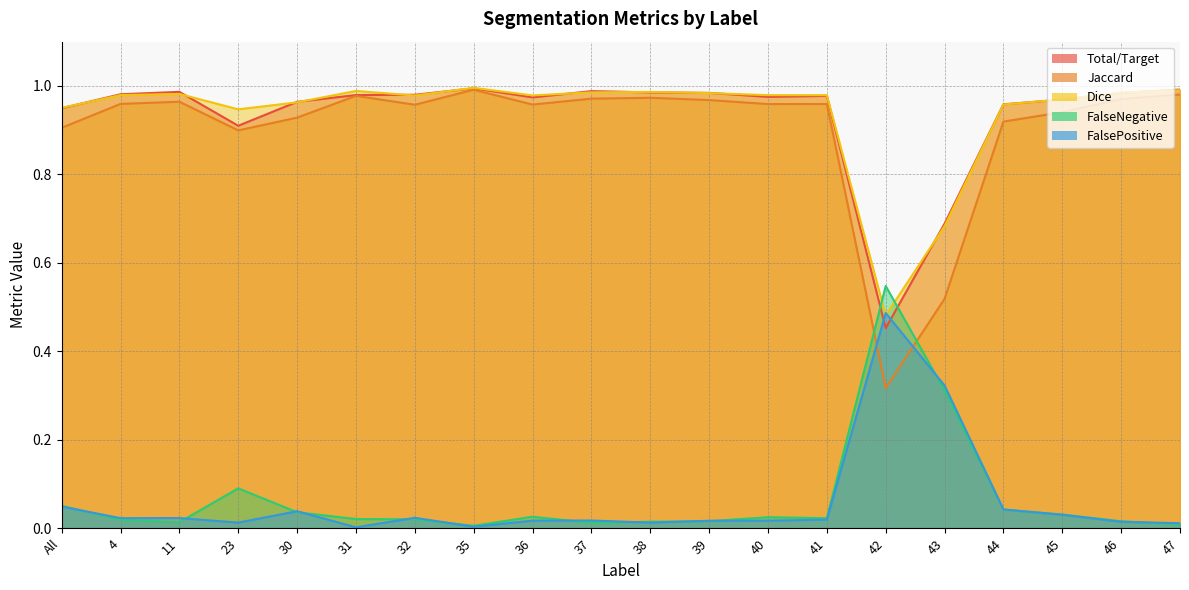

Reading left to right, what are all the values shown in this chart?

Total/Target: 0.9	1.0	1.0	0.9	1.0	1.0	1.0	1.0	1.0	1.0	1.0	1.0	1.0	1.0	0.5	0.7	1.0	1.0	1.0	1.0
Jaccard: 0.9	1.0	1.0	0.9	0.9	1.0	1.0	1.0	1.0	1.0	1.0	1.0	1.0	1.0	0.3	0.5	0.9	0.9	1.0	1.0
Dice: 1.0	1.0	1.0	0.9	1.0	1.0	1.0	1.0	1.0	1.0	1.0	1.0	1.0	1.0	0.5	0.7	1.0	1.0	1.0	1.0
FalseNegative: 0.1	0.0	0.0	0.1	0.0	0.0	0.0	0.0	0.0	0.0	0.0	0.0	0.0	0.0	0.5	0.3	0.0	0.0	0.0	0.0
FalsePositive: 0.0	0.0	0.0	0.0	0.0	0.0	0.0	0.0	0.0	0.0	0.0	0.0	0.0	0.0	0.5	0.3	0.0	0.0	0.0	0.0